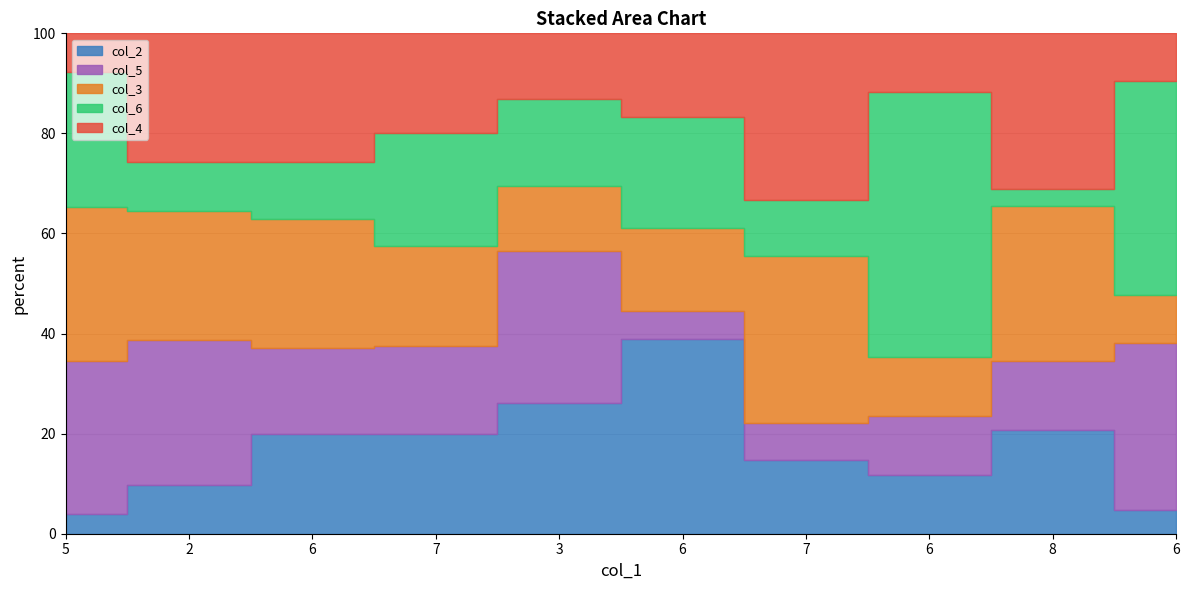

What is the average value of the col_2 series?

4